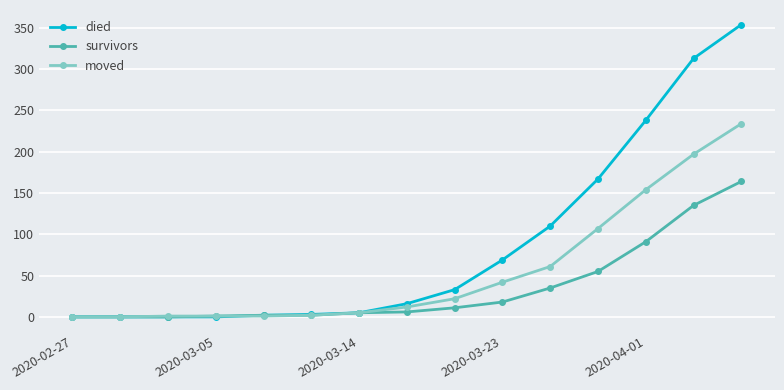

List the series in order of their peak value, lowest first.

survivors, moved, died